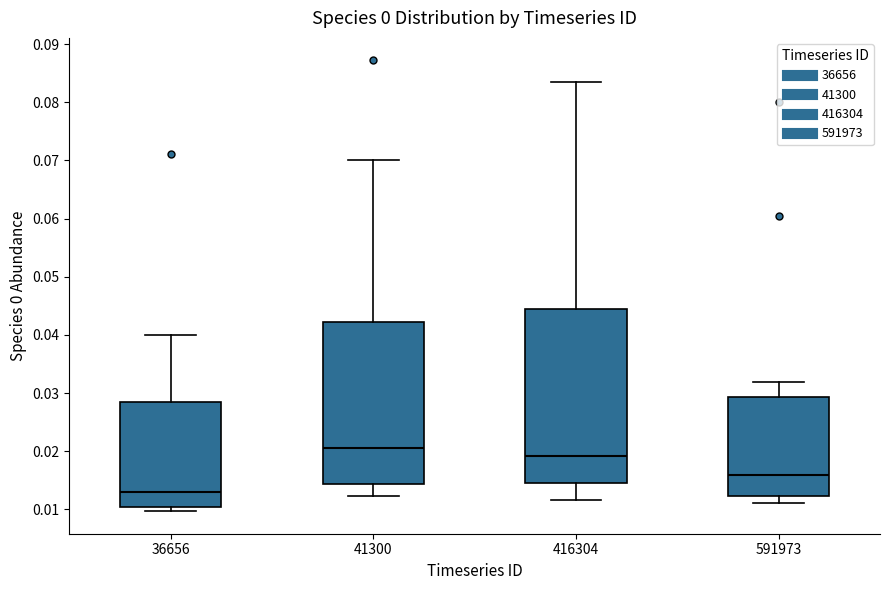

Where does the median line of the box at x = 591973 sit on the y-axis? The values are not printed on the chart, so give them approximately, as read against the axis.

0.016